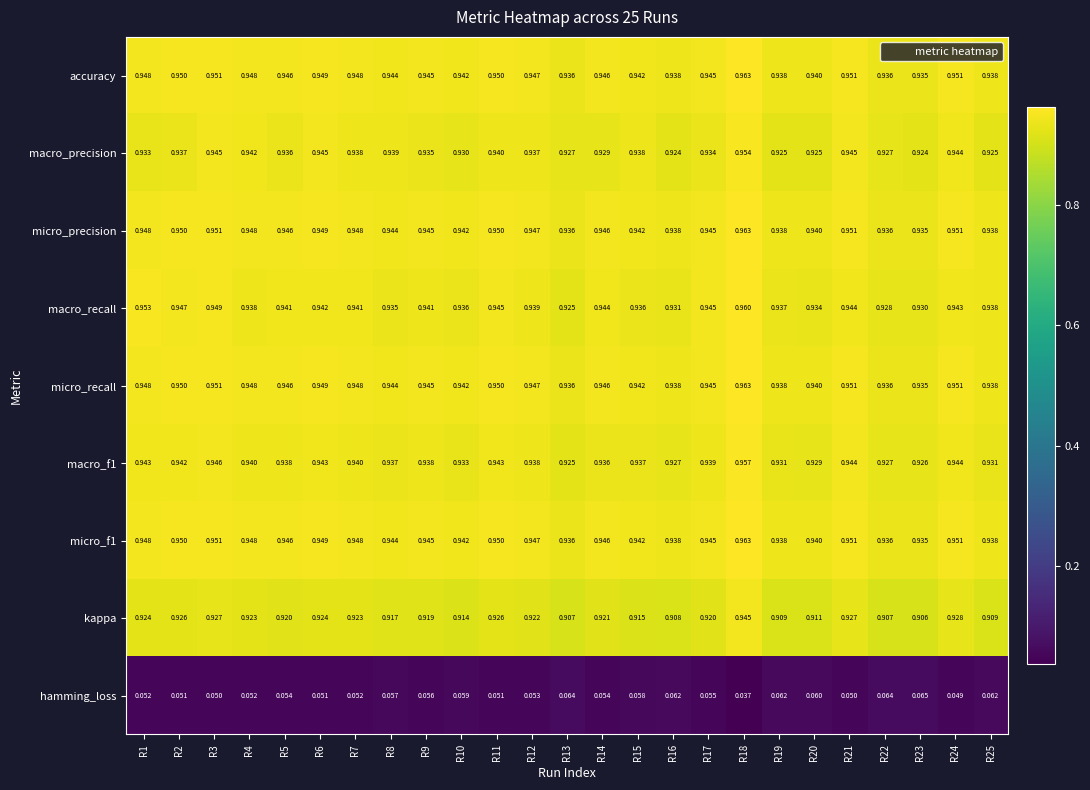

Between R12 and R19, which series saw the biggest shift?

kappa